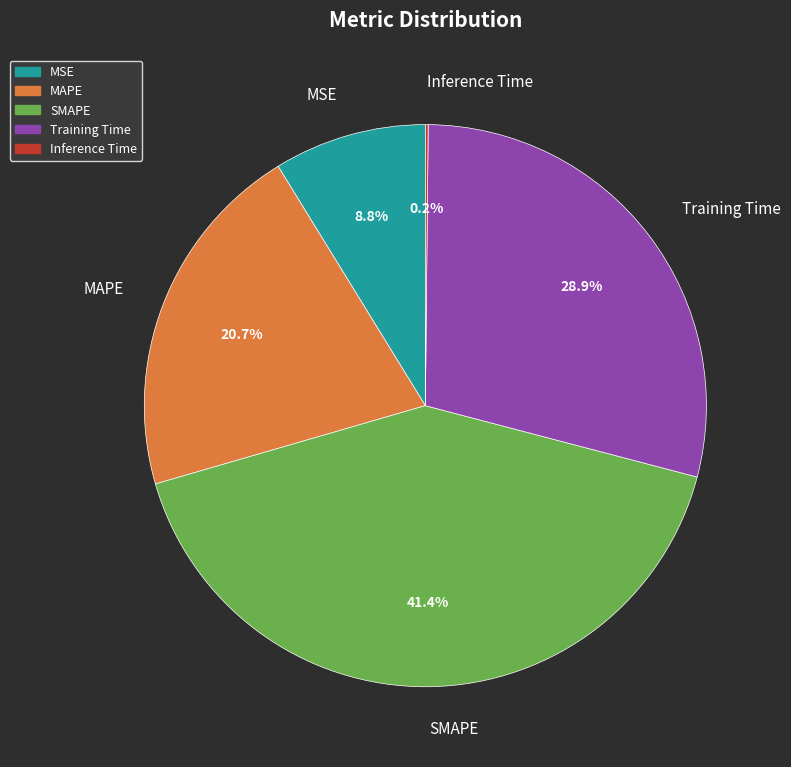

Combined, what portion of the pie is Training Time and MAPE?

49.6%